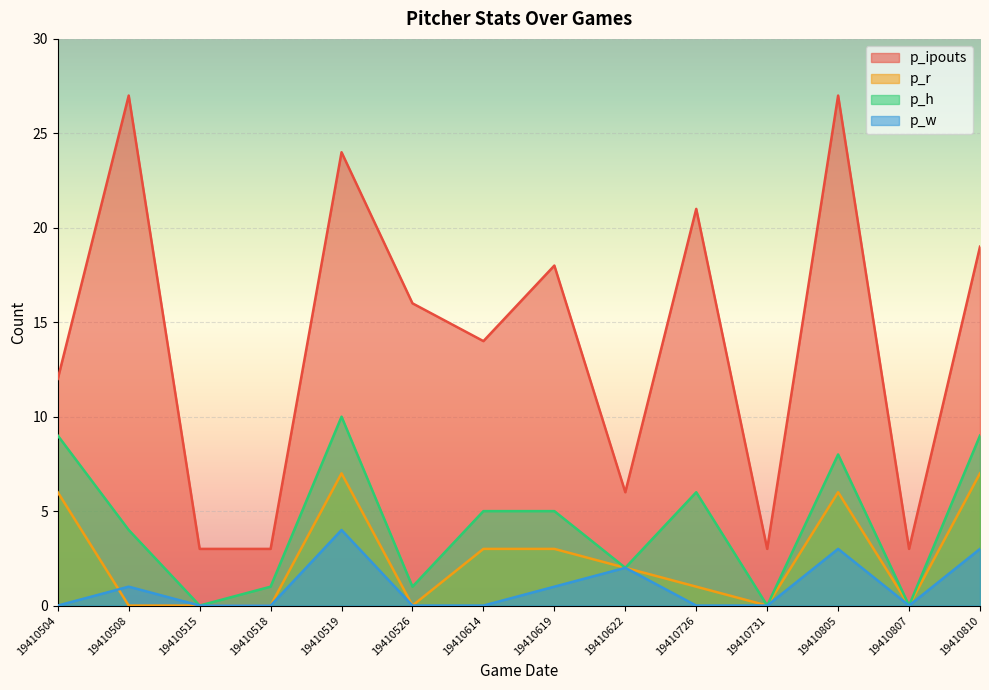

Reading right to left, list all the values displayed in this chart.

p_ipouts: 19410810=19	19410807=3	19410805=27	19410731=3	19410726=21	19410622=6	19410619=18	19410614=14	19410526=16	19410519=24	19410518=3	19410515=3	19410508=27	19410504=12
p_r: 19410810=7	19410807=0	19410805=6	19410731=0	19410726=1	19410622=2	19410619=3	19410614=3	19410526=0	19410519=7	19410518=0	19410515=0	19410508=0	19410504=6
p_h: 19410810=9	19410807=0	19410805=8	19410731=0	19410726=6	19410622=2	19410619=5	19410614=5	19410526=1	19410519=10	19410518=1	19410515=0	19410508=4	19410504=9
p_w: 19410810=3	19410807=0	19410805=3	19410731=0	19410726=0	19410622=2	19410619=1	19410614=0	19410526=0	19410519=4	19410518=0	19410515=0	19410508=1	19410504=0